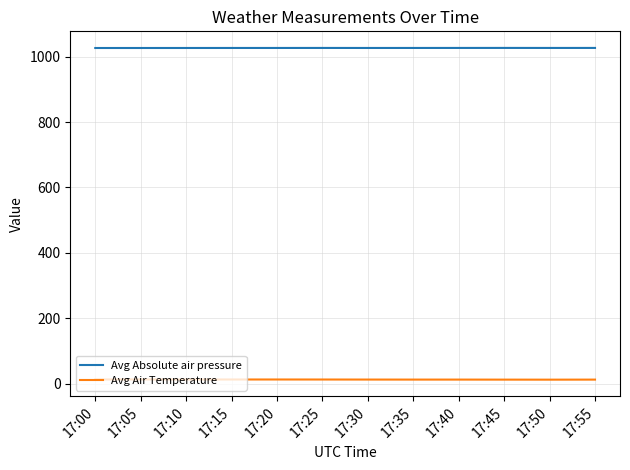

In Avg Absolute air pressure, how many points are higher than both neighbors (excluding endpoints)?

2